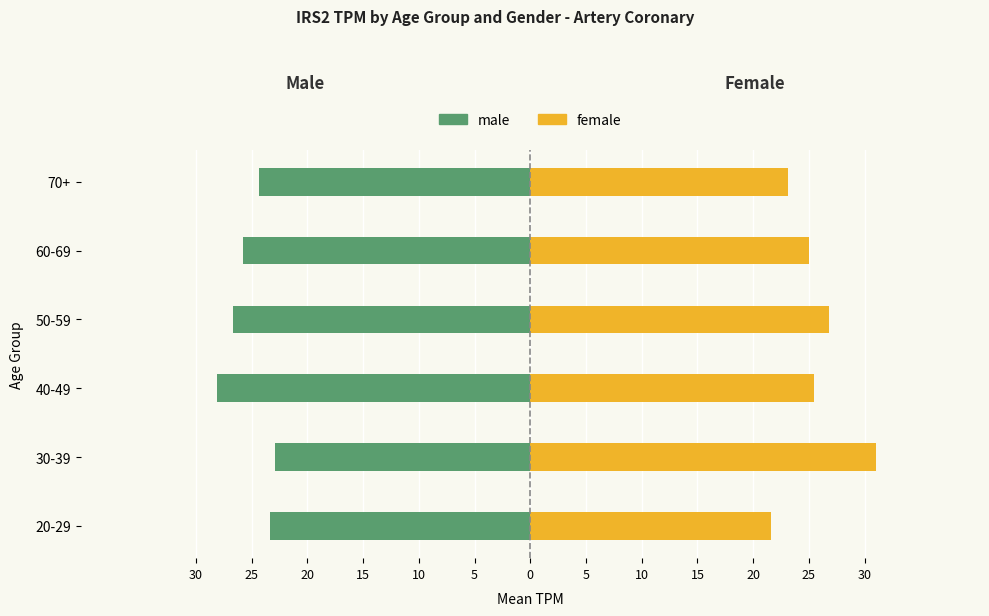

How many bars are there in each group?

2